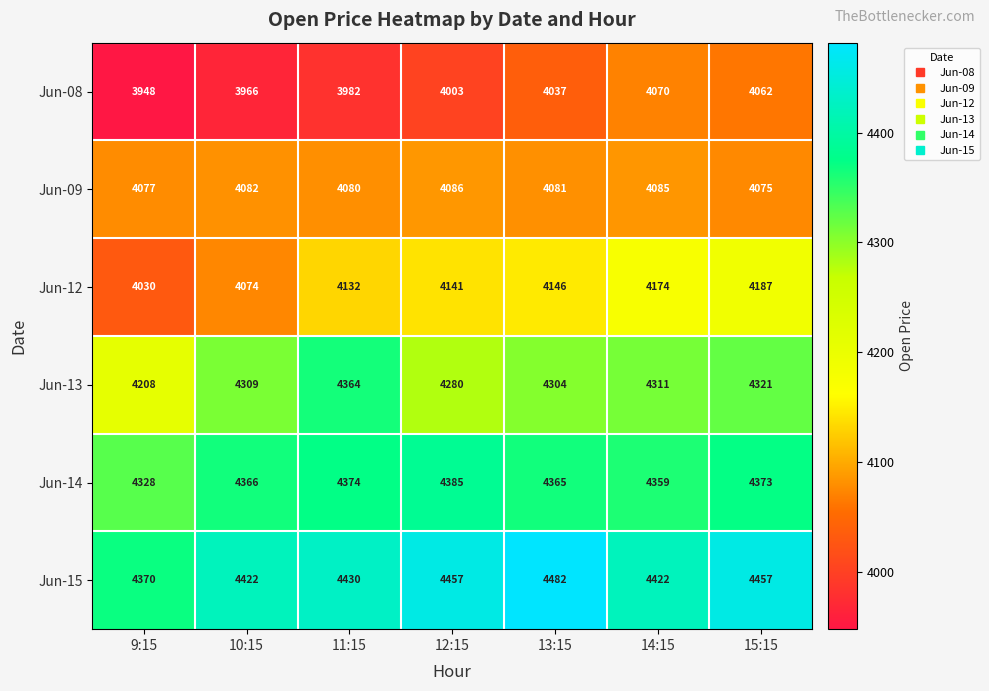

At which category is the sum across all series the highest?

15:15